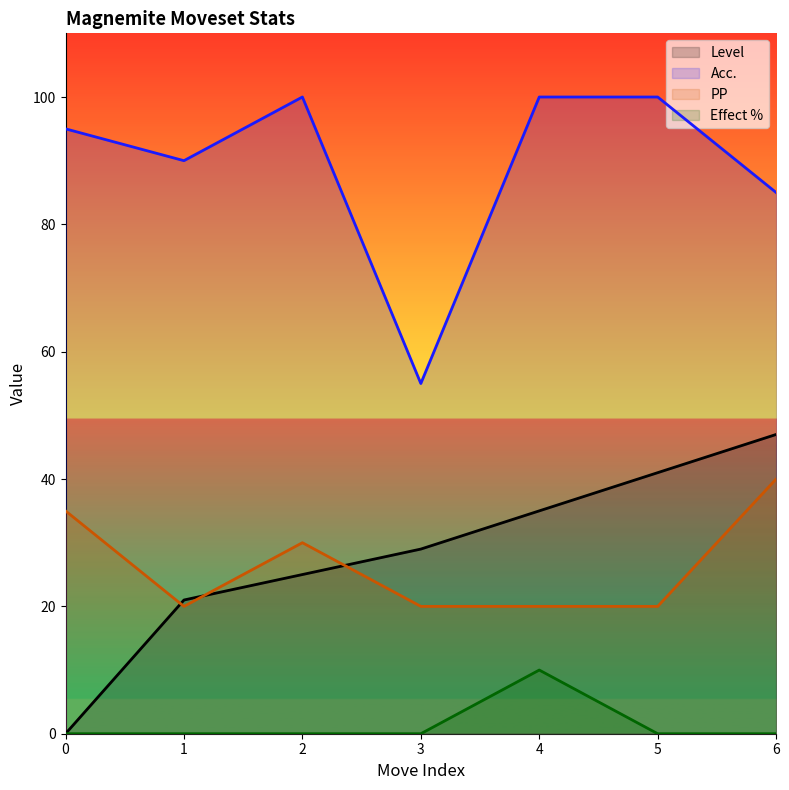

Rank the series at 3 from highest to lowest value.

Acc., Level, PP, Effect %